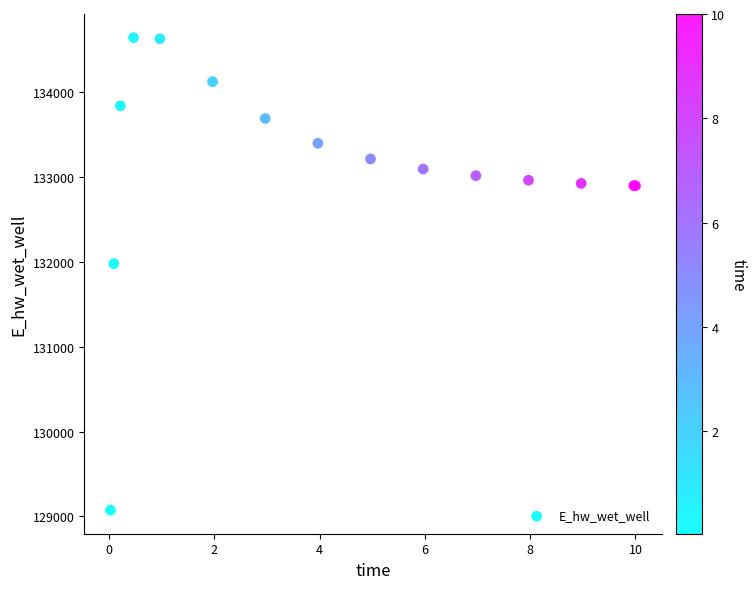

What Y value in the scatter plot is closest to 131858?

131979.4